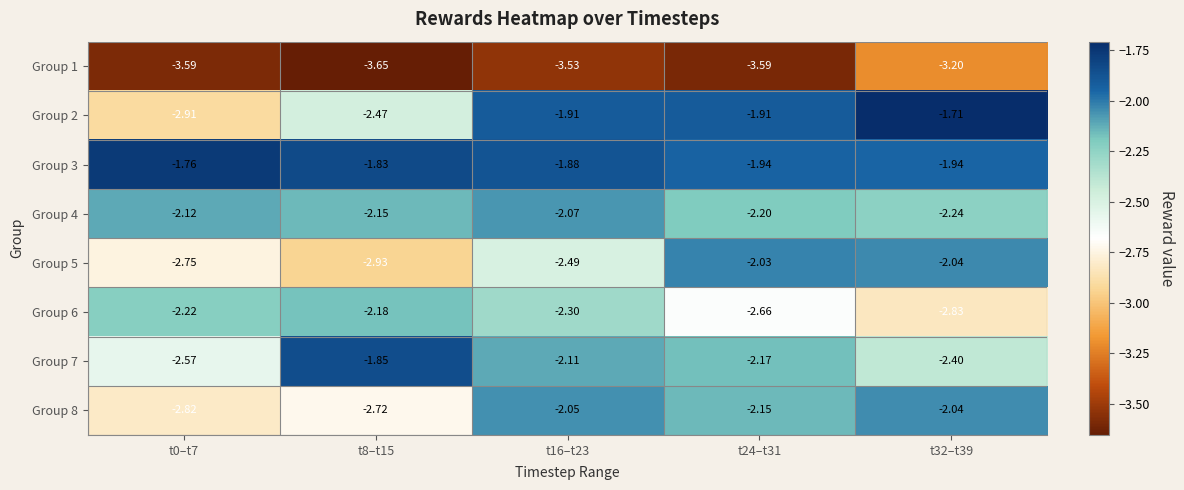

Reading right to left, list all the values displayed in this chart.

Group 1: t32–t39=-3.2	t24–t31=-3.6	t16–t23=-3.5	t8–t15=-3.6	t0–t7=-3.6
Group 2: t32–t39=-1.7	t24–t31=-1.9	t16–t23=-1.9	t8–t15=-2.5	t0–t7=-2.9
Group 3: t32–t39=-1.9	t24–t31=-1.9	t16–t23=-1.9	t8–t15=-1.8	t0–t7=-1.8
Group 4: t32–t39=-2.2	t24–t31=-2.2	t16–t23=-2.1	t8–t15=-2.1	t0–t7=-2.1
Group 5: t32–t39=-2.0	t24–t31=-2.0	t16–t23=-2.5	t8–t15=-2.9	t0–t7=-2.8
Group 6: t32–t39=-2.8	t24–t31=-2.7	t16–t23=-2.3	t8–t15=-2.2	t0–t7=-2.2
Group 7: t32–t39=-2.4	t24–t31=-2.2	t16–t23=-2.1	t8–t15=-1.9	t0–t7=-2.6
Group 8: t32–t39=-2.0	t24–t31=-2.1	t16–t23=-2.0	t8–t15=-2.7	t0–t7=-2.8